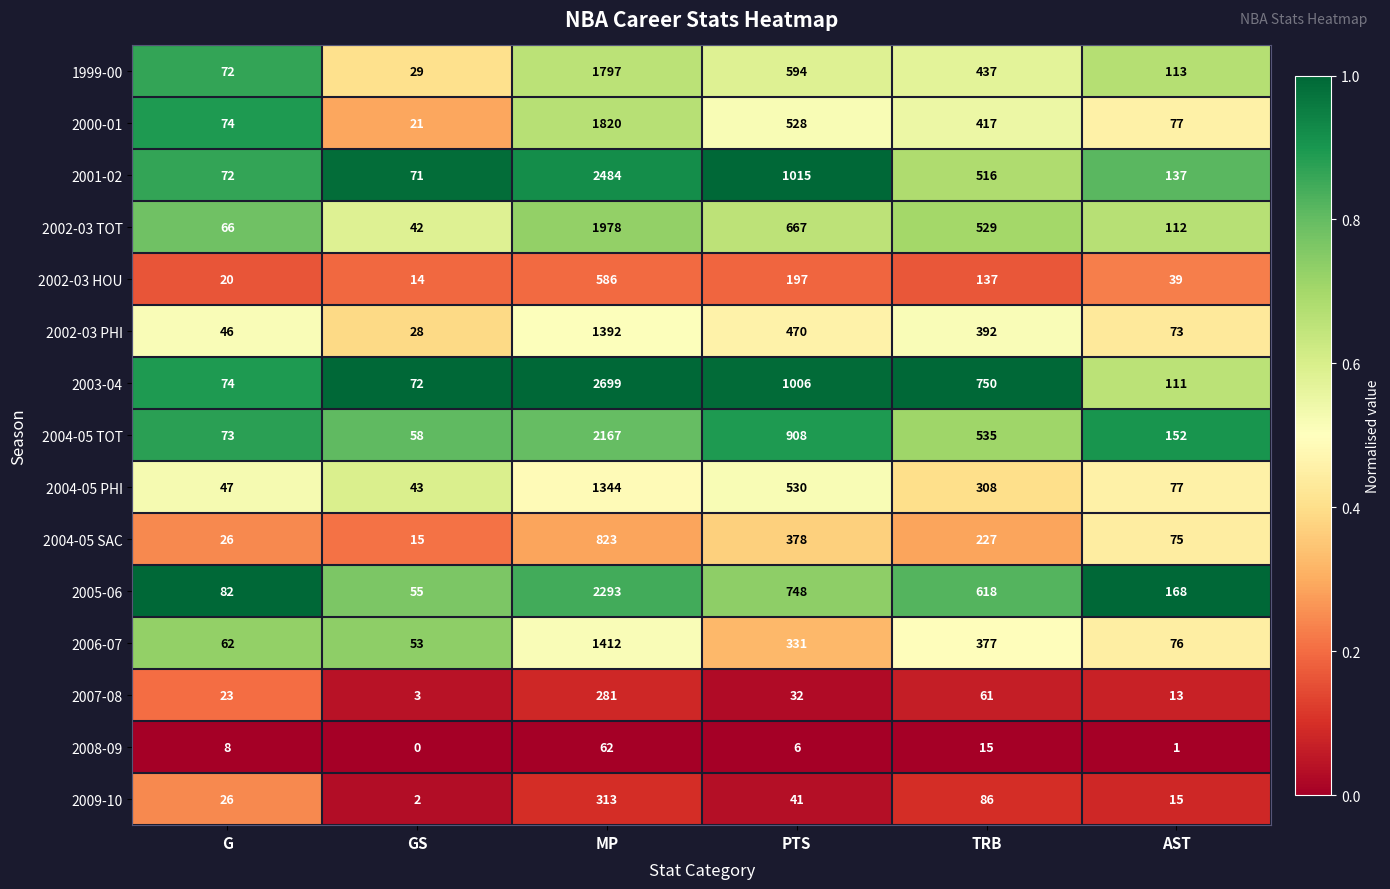

How many data points does each series have?

6